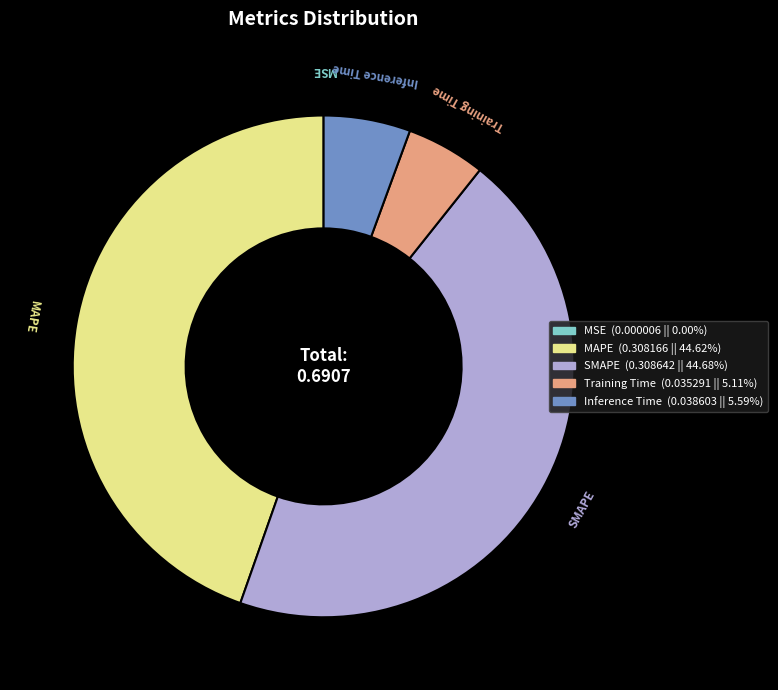

Is the sum of SMAPE and MAPE greater than half?

Yes